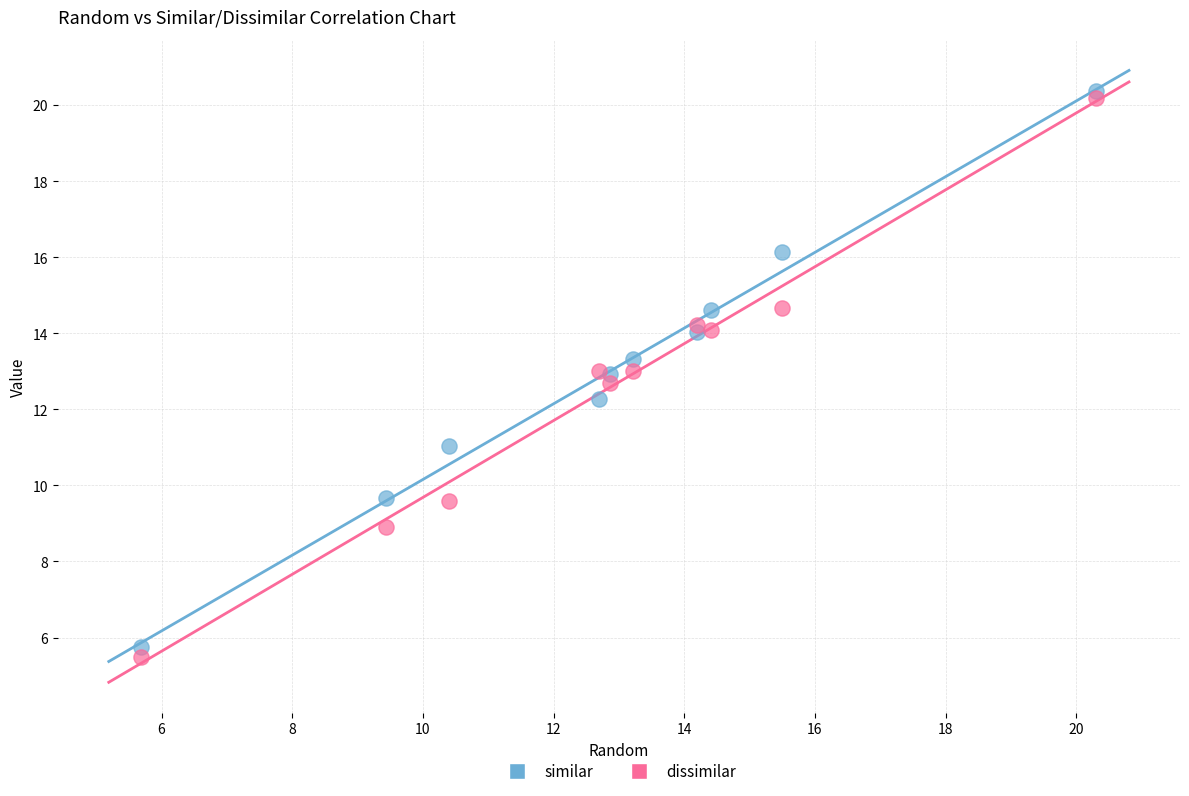

Which series has the largest Y range (max minus min)?

dissimilar